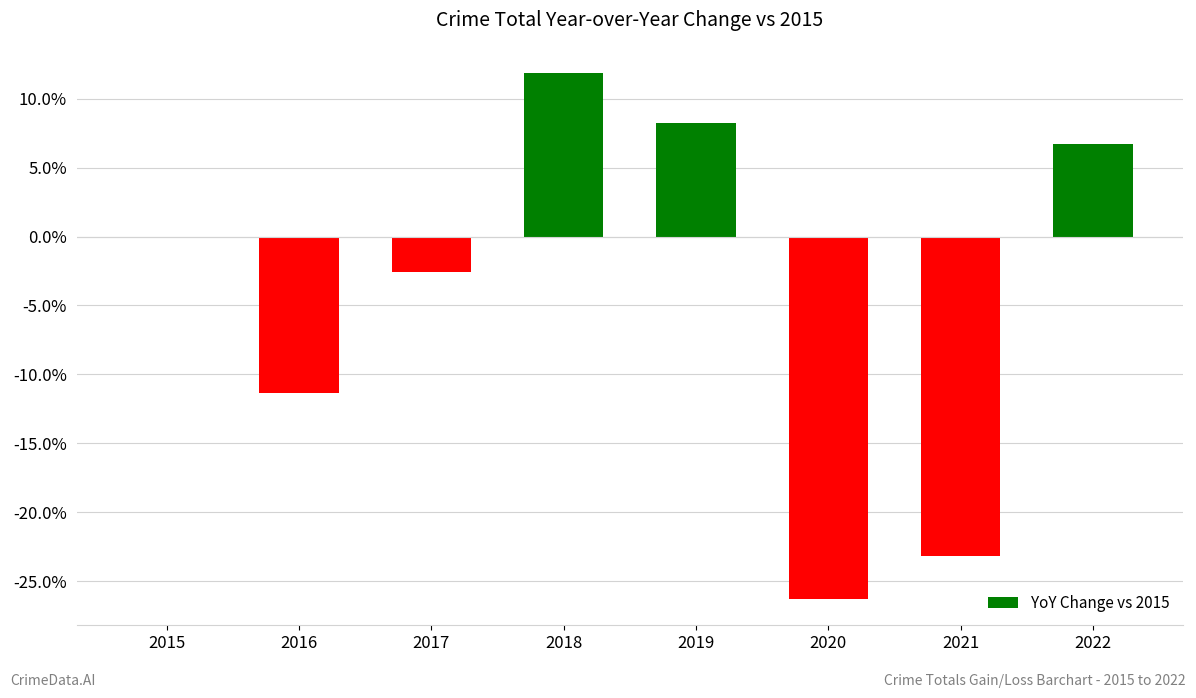

Reading right to left, list all the values displayed in this chart.

2022=6.7	2021=-23.2	2020=-26.3	2019=8.2	2018=11.9	2017=-2.6	2016=-11.3	2015=0.0